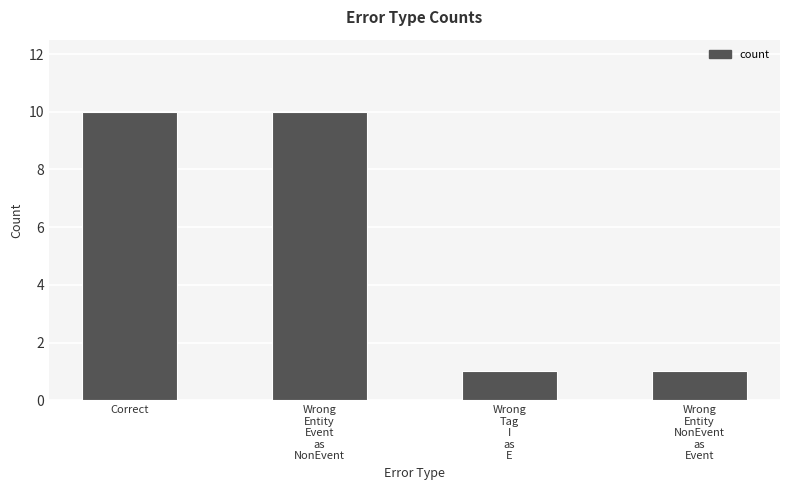

The value at Correct is 5. True or false?

False